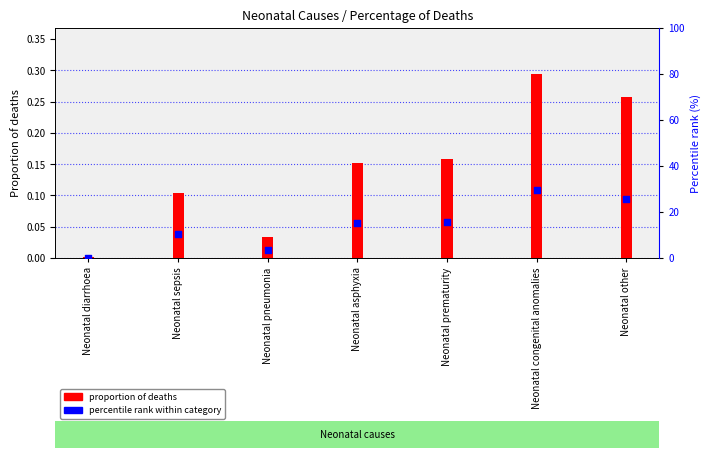

At how many categories does at least one series exceed 12?

4